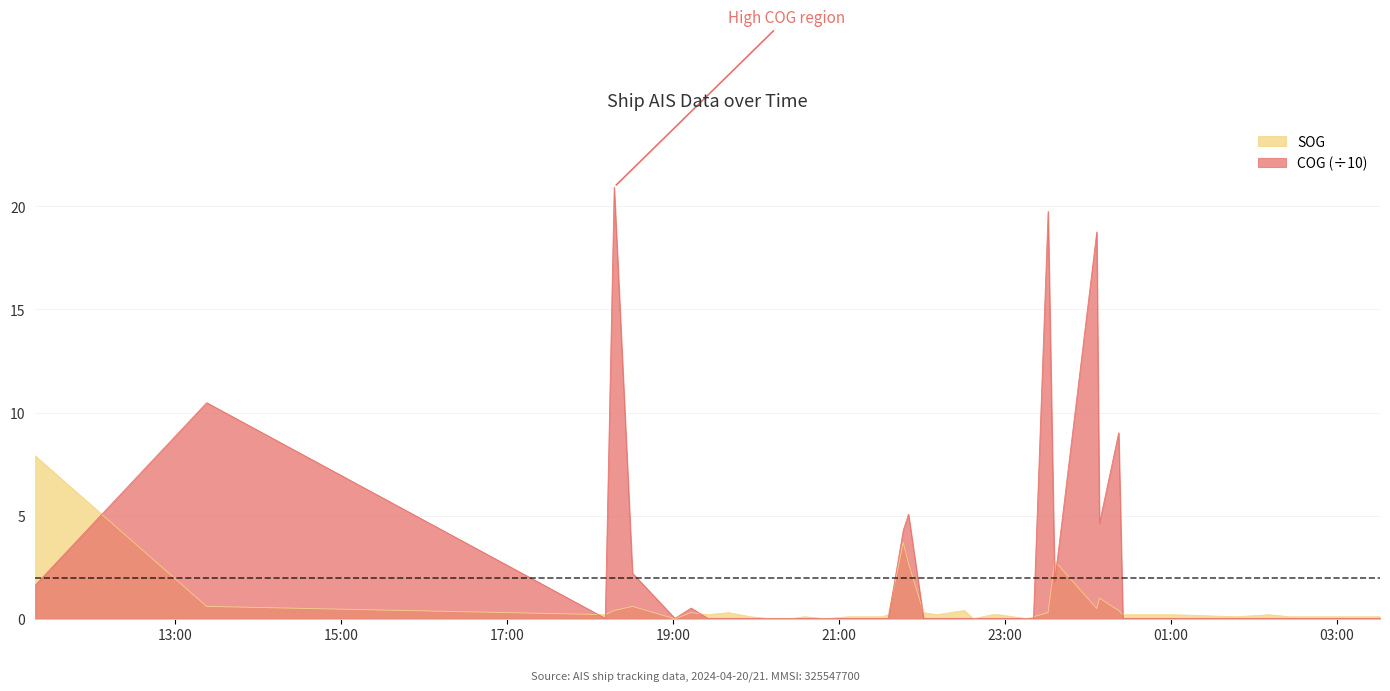

At which category does SOG reach its first local valley?

2024-04-20 18:10:58